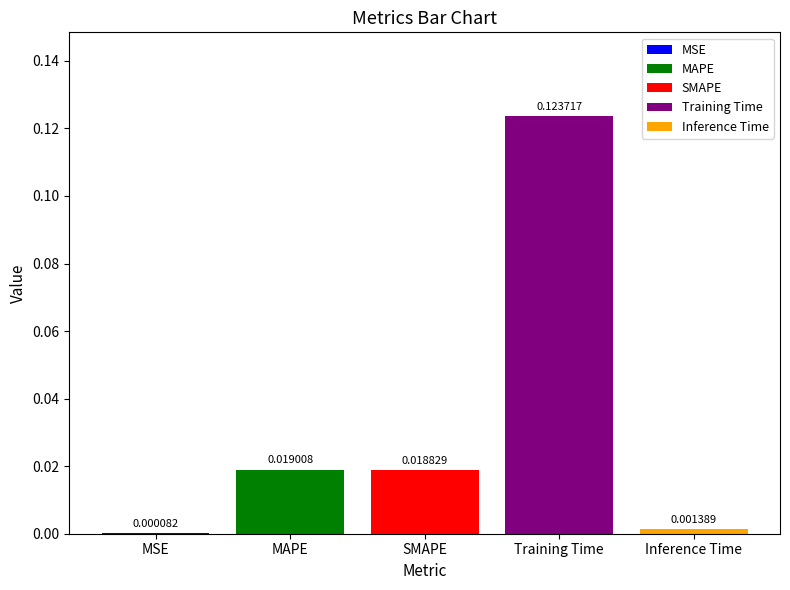

Are the bars grouped side by side (vs. stacked)?

Yes